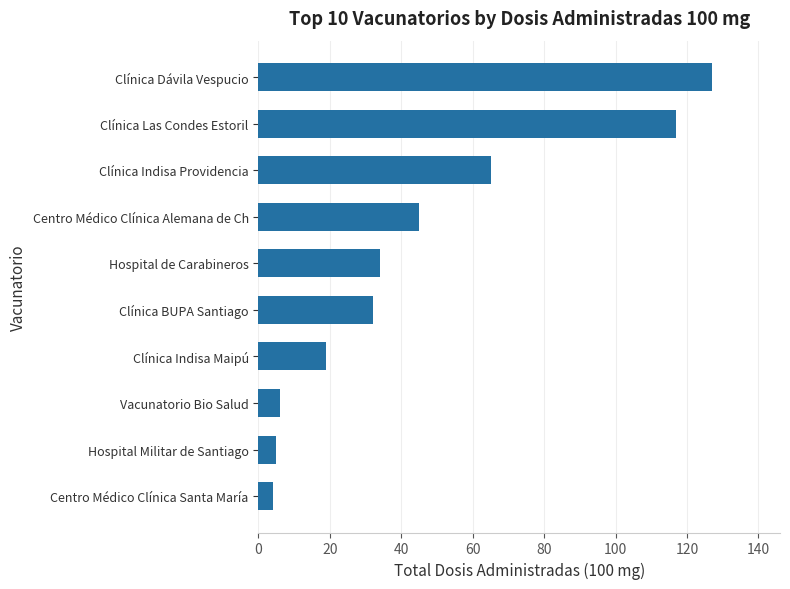

What is the average value?

45